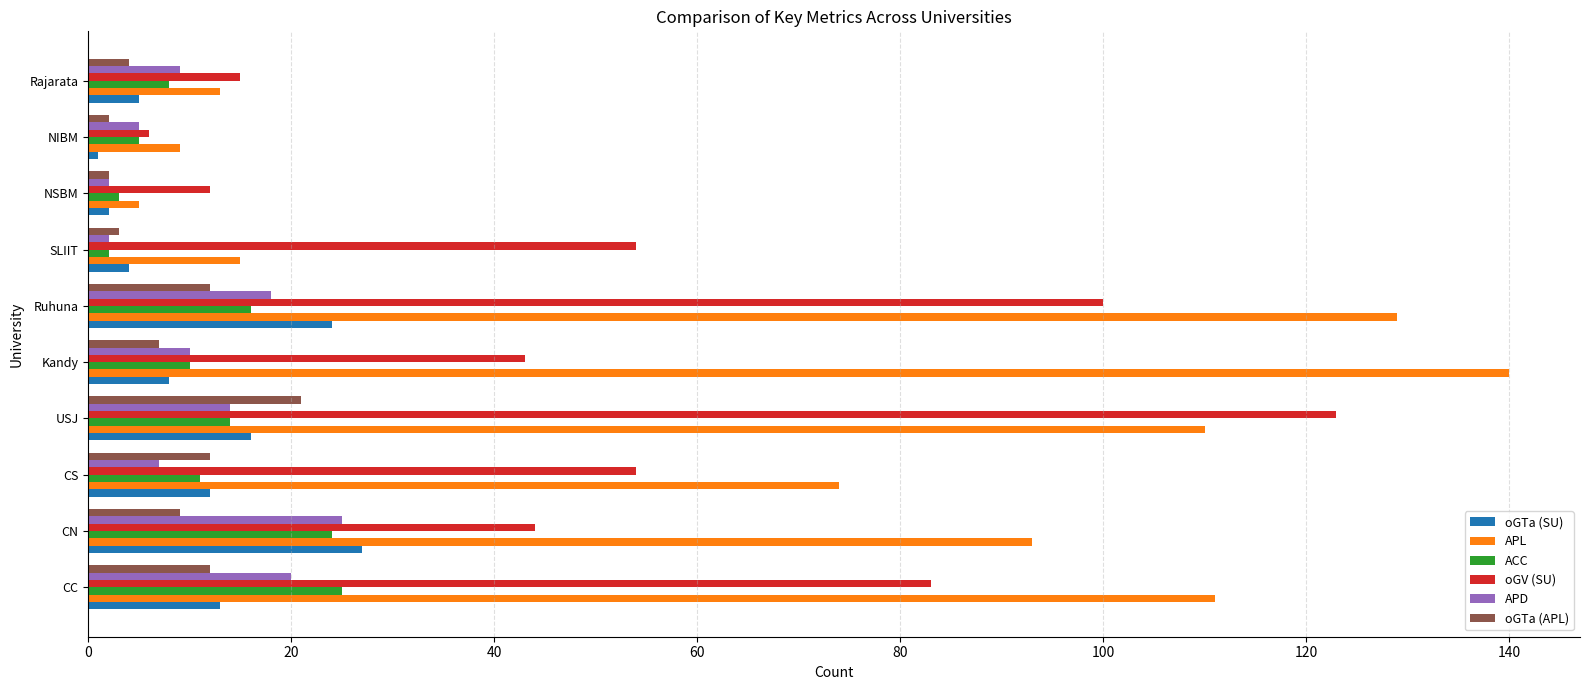

What is the total value across all series at Kandy?

218